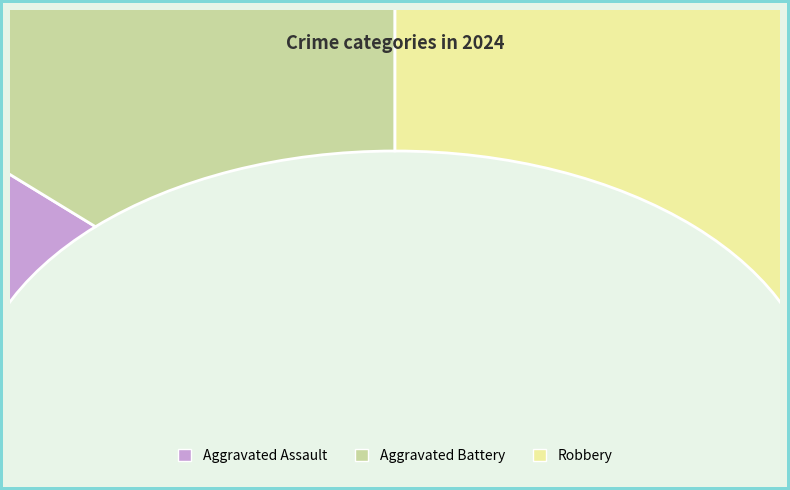

Which category has the smallest portion of the pie?

Aggravated Assault